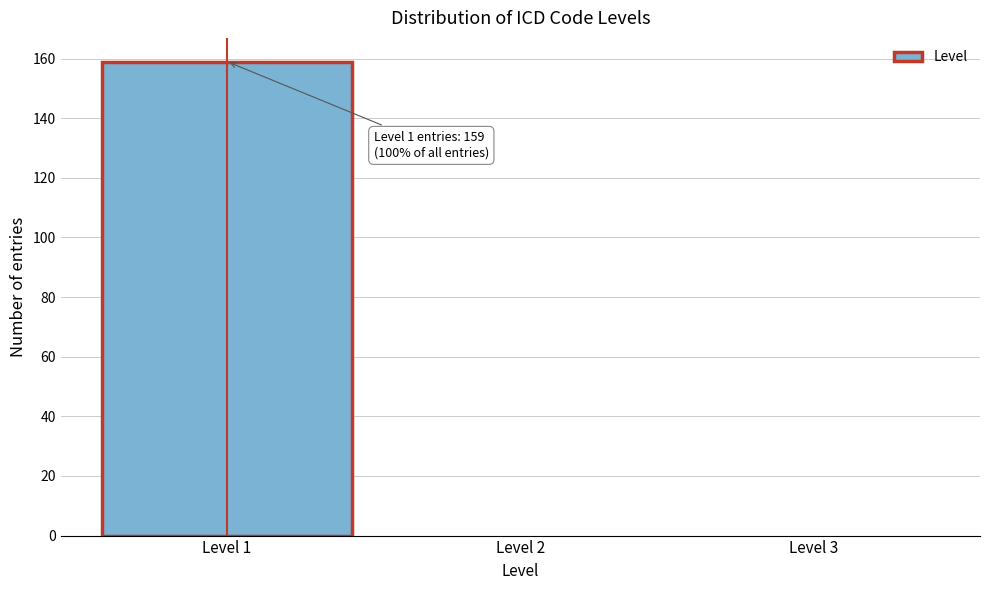

Reading left to right, list all the values displayed in this chart.

Level 1=159	Level 2=0	Level 3=0